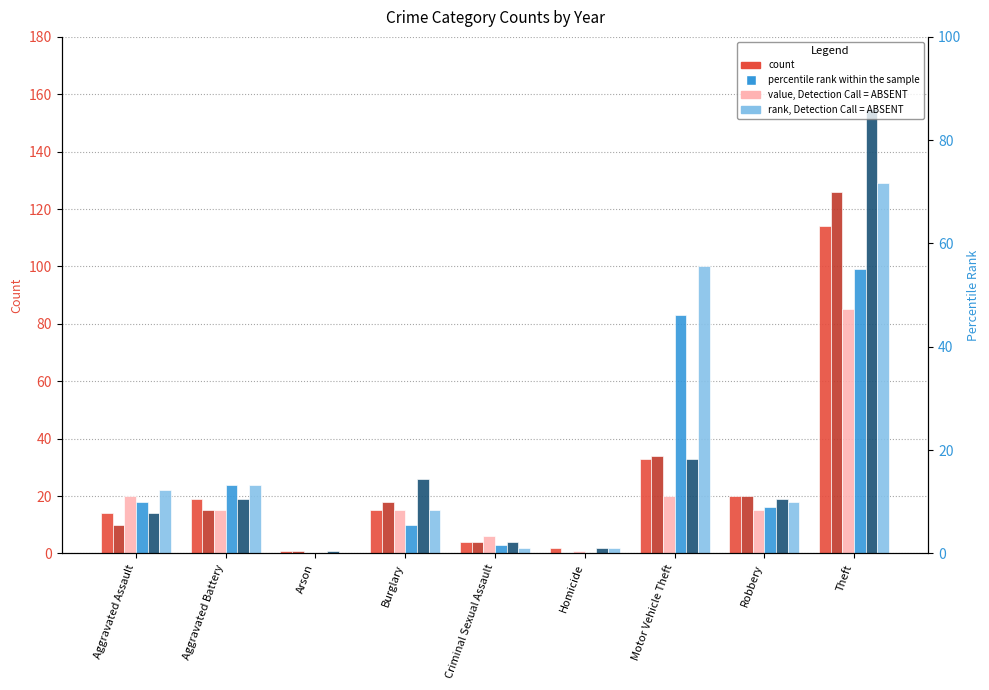

At which category does the chart reach its minimum across all series?

Homicide